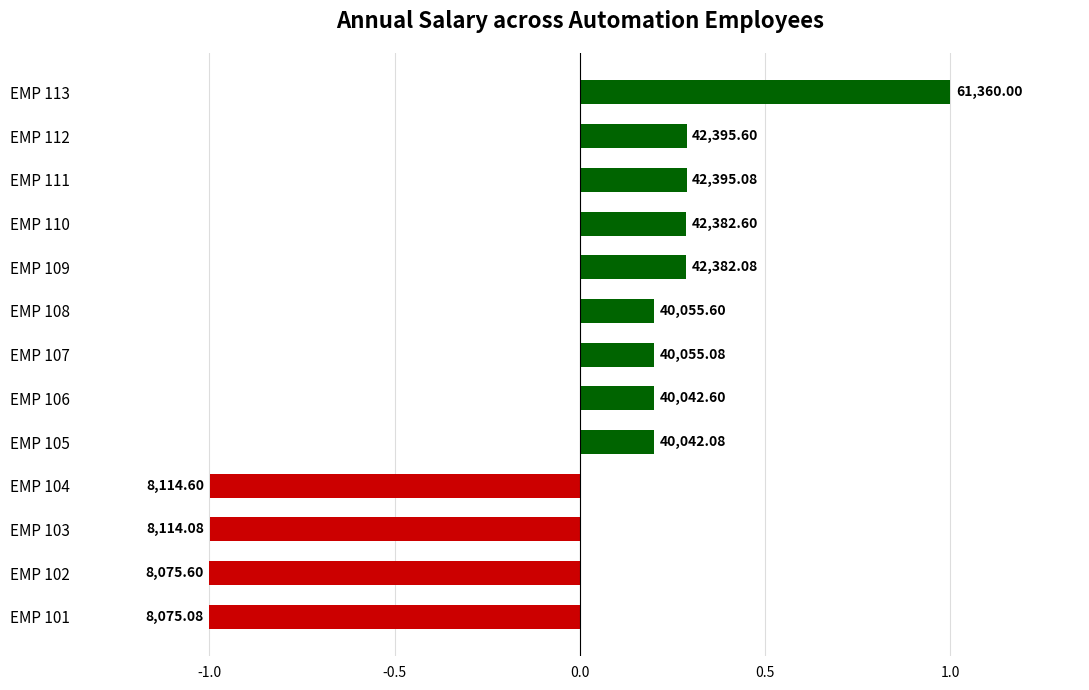

How many bars are there in total?

13